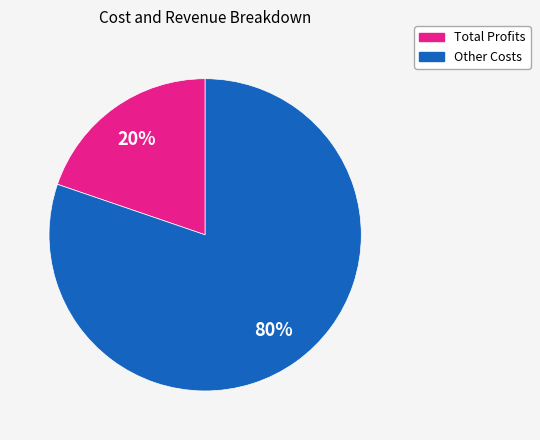

To the nearest percent, what is the average slice percentage?

50%